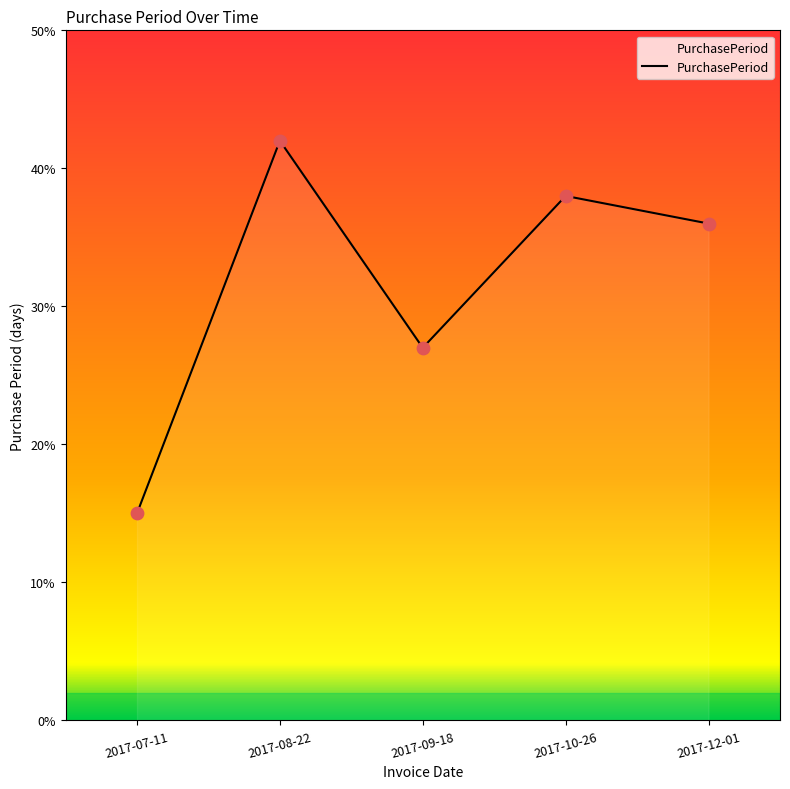

What is the ratio of the value at 2017-08-22 to the value at 2017-12-01?

1.2